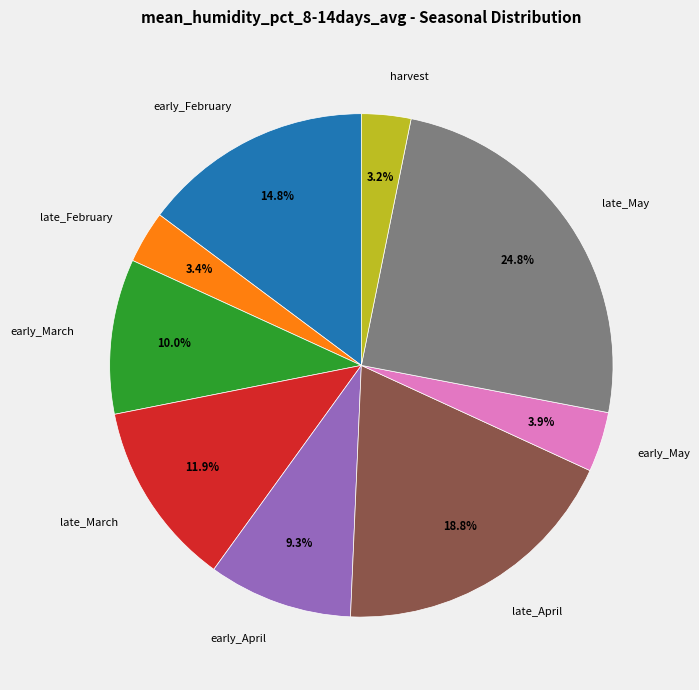

To the nearest percent, what is the average slice percentage?

11%